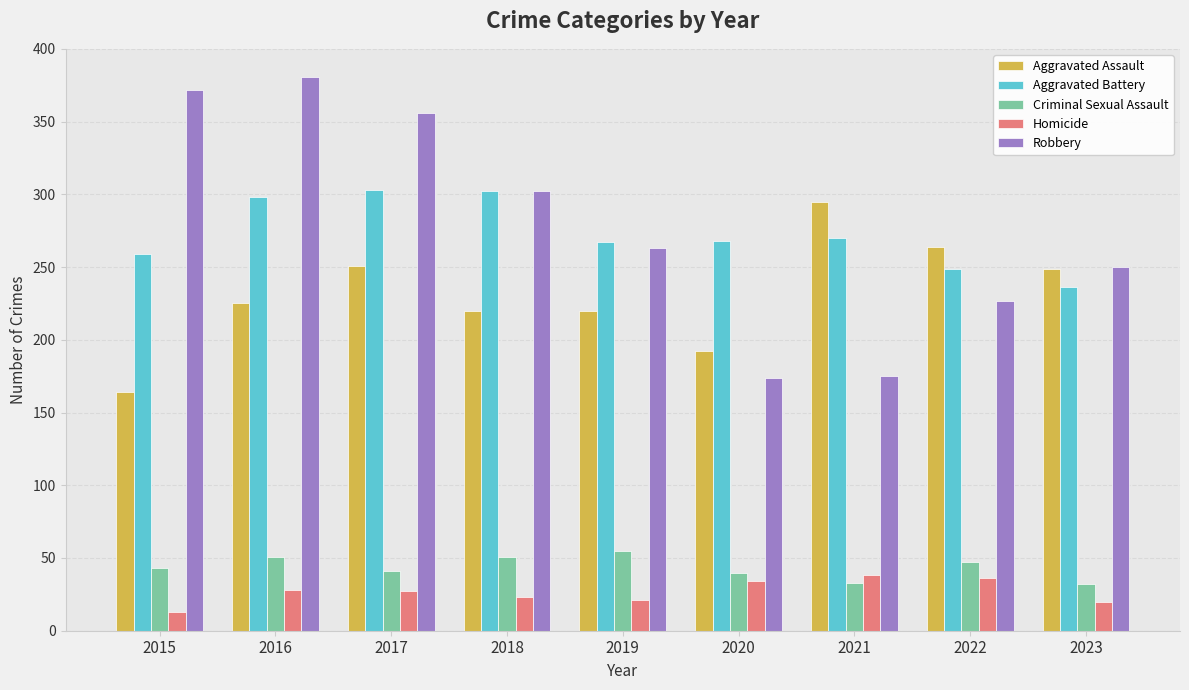

What is the value of the Aggravated Battery bar at the 8th from the left?

249